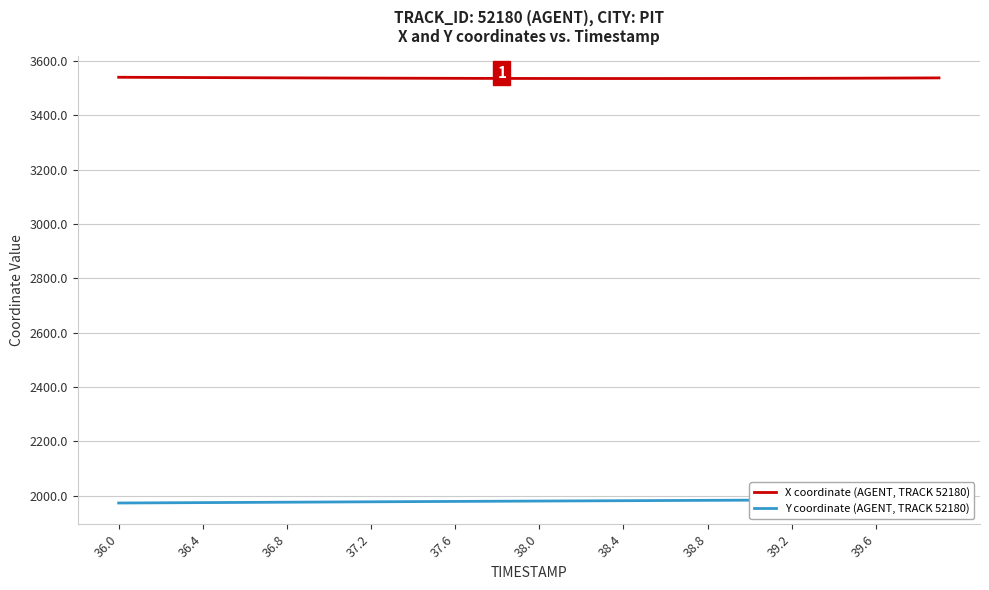

True or false: X coordinate (AGENT, TRACK 52180) has a value of 3535.8 at 38.0.

True